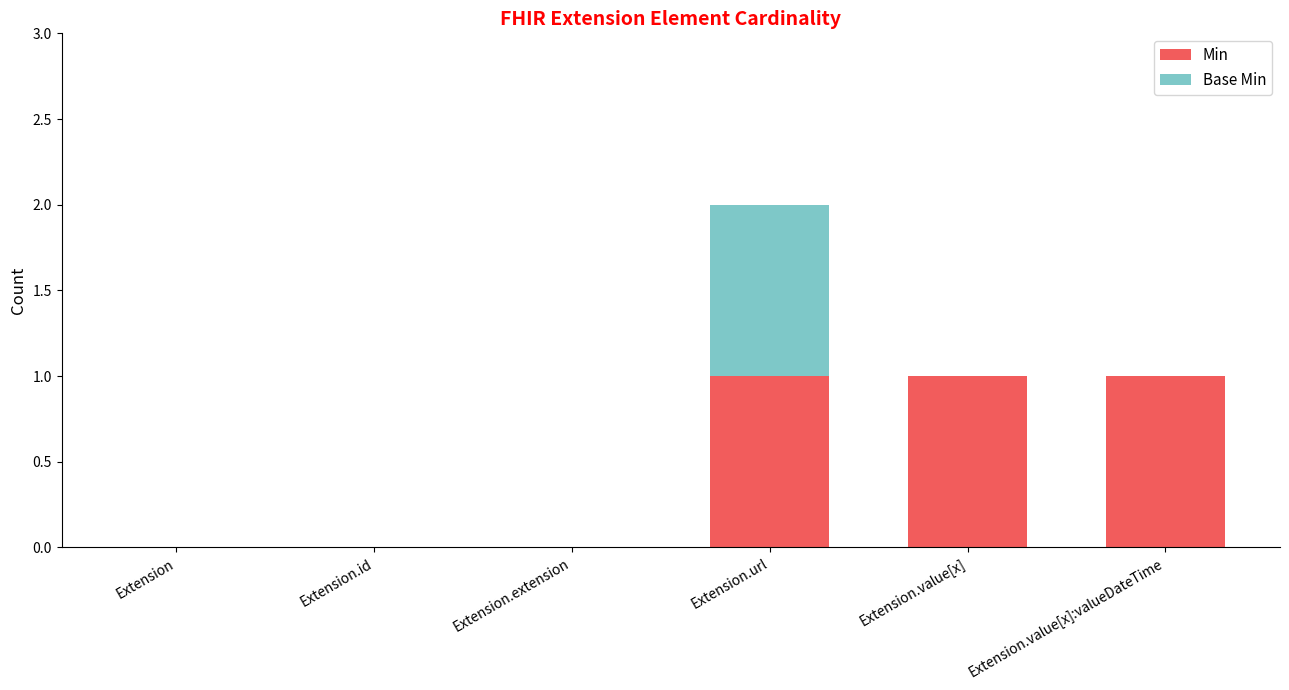

Reading left to right, list the values for the Min series.

Extension=0	Extension.id=0	Extension.extension=0	Extension.url=1	Extension.value[x]=1	Extension.value[x]:valueDateTime=1